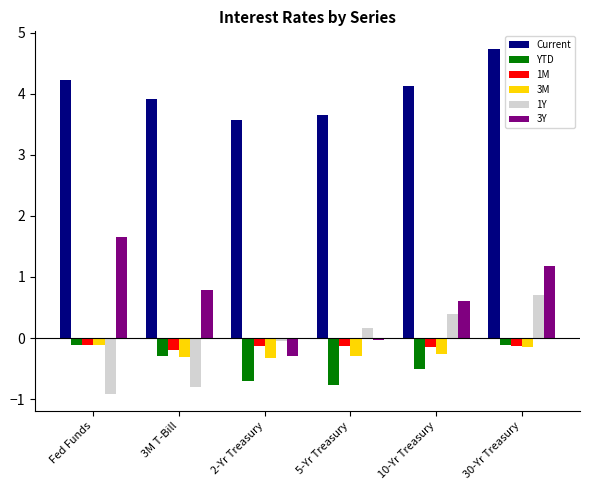

Is it true that 1Y equals 0.3 at 30-Yr Treasury?

False